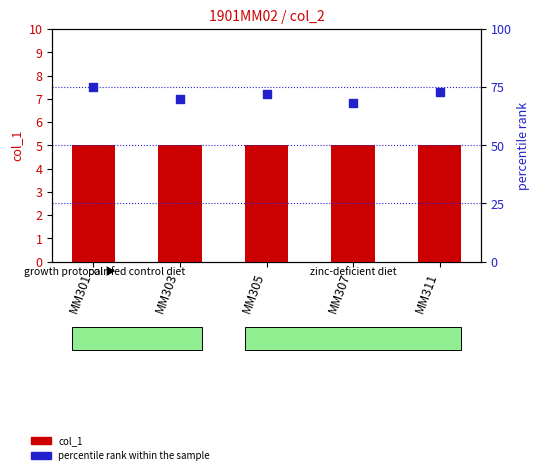

Which series contains the highest Y value?

percentile rank within the sample